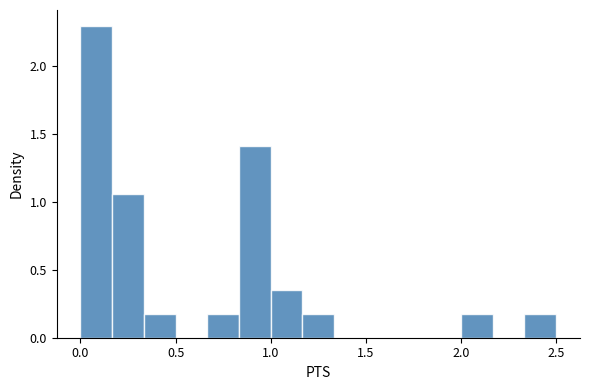

Around what value on the x-axis is the tallest bar? Give the approximate position of its centre, as read against the axis.

0.10